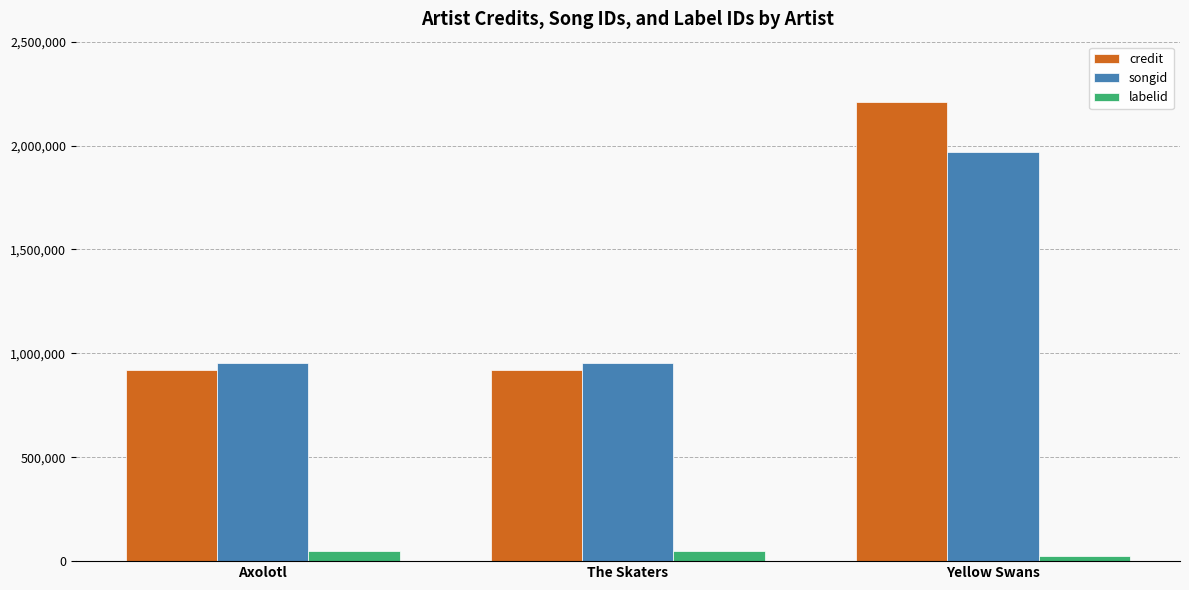

What is the difference between the highest and lowest values at Yellow Swans?

2185730